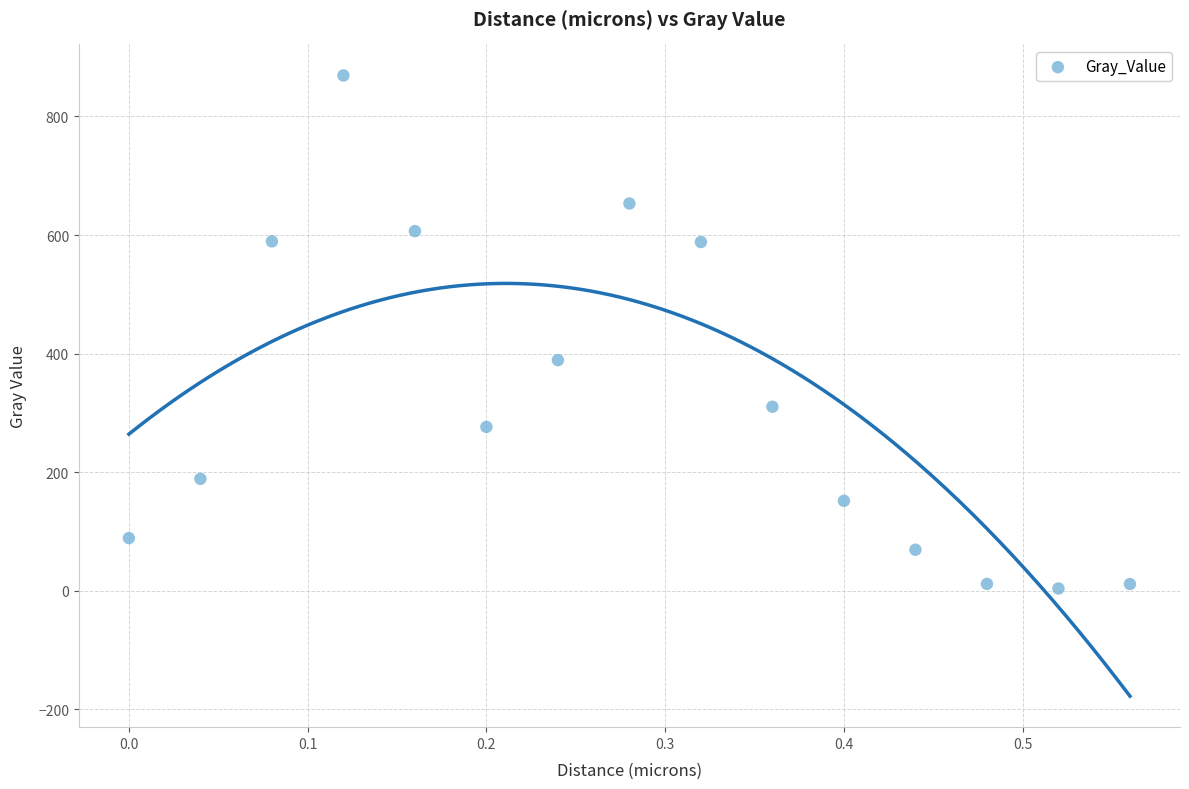

What is the range of X values (max minus min)?

0.6